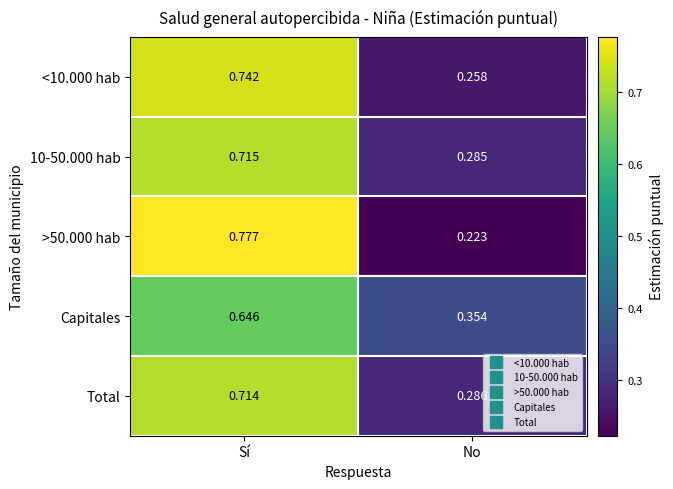

Is the value of Capitales at Sí greater than the value of >50.000 hab at Sí?

No